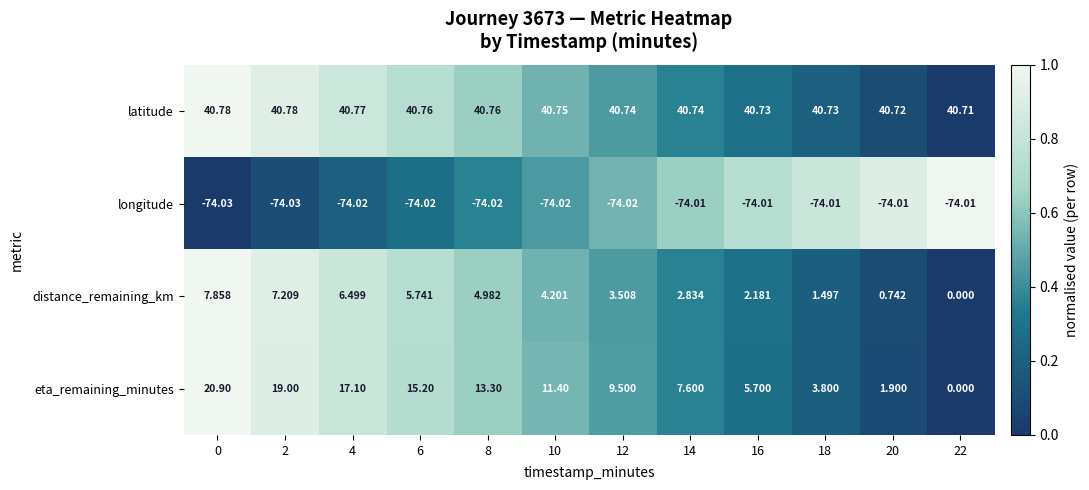

Rank the series at 16 from lowest to highest value.

longitude, distance_remaining_km, eta_remaining_minutes, latitude